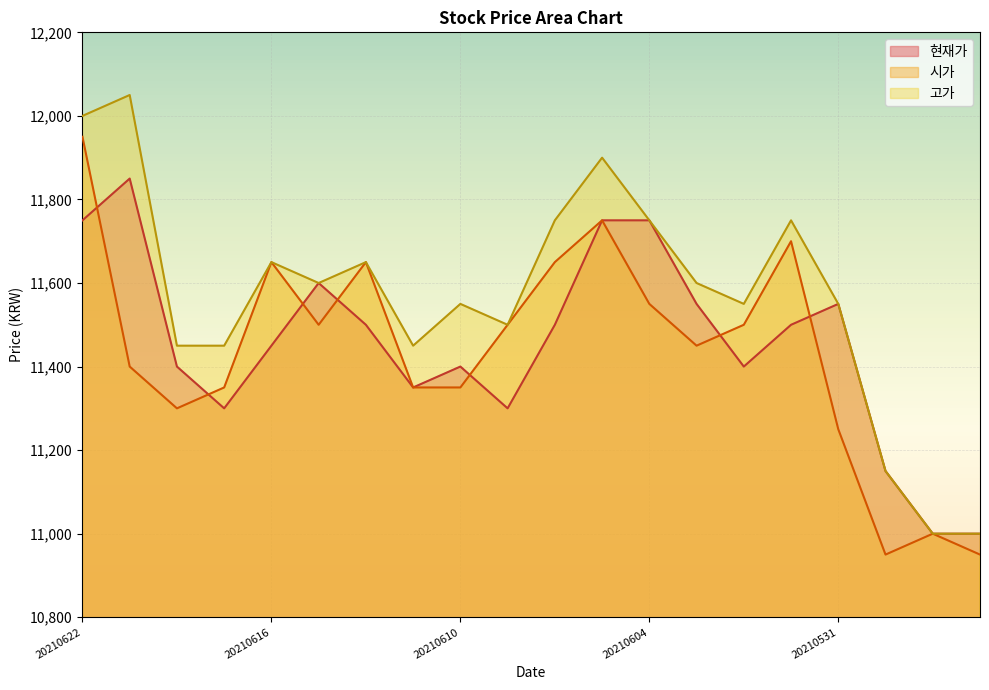

Rank the series by their maximum value, from highest to lowest.

고가, 시가, 현재가